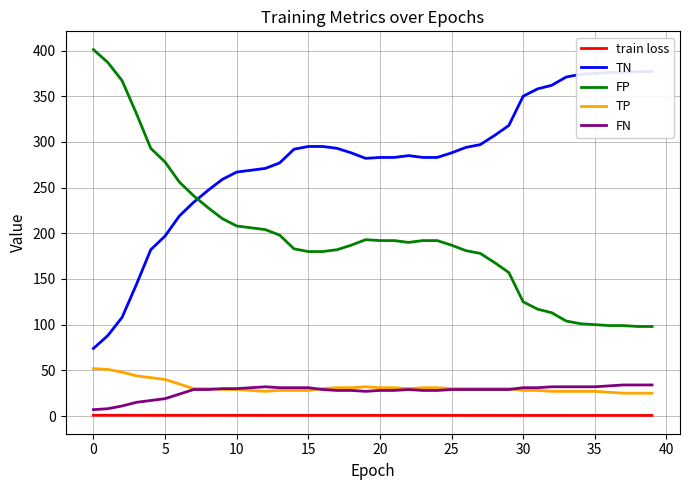

True or false: TN has a value of 173.6 at 28.

False